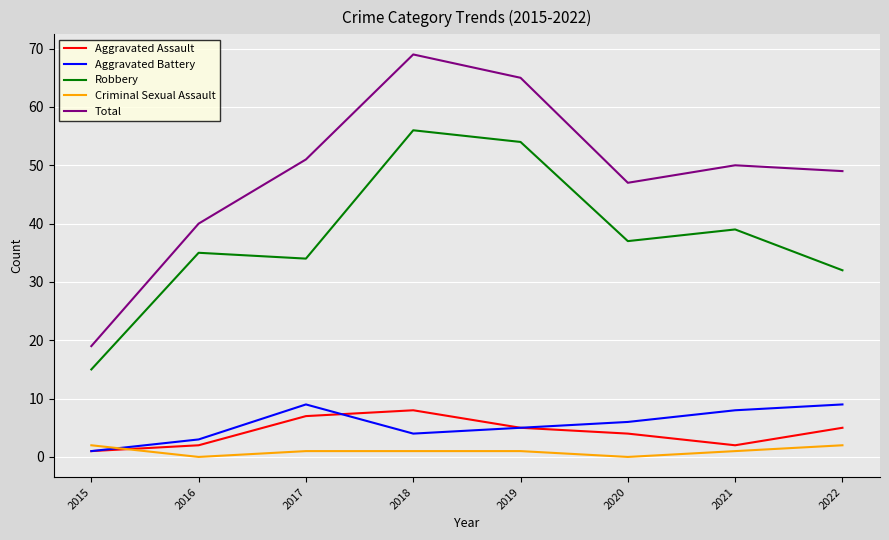

Rank the series at 2018 from lowest to highest value.

Criminal Sexual Assault, Aggravated Battery, Aggravated Assault, Robbery, Total